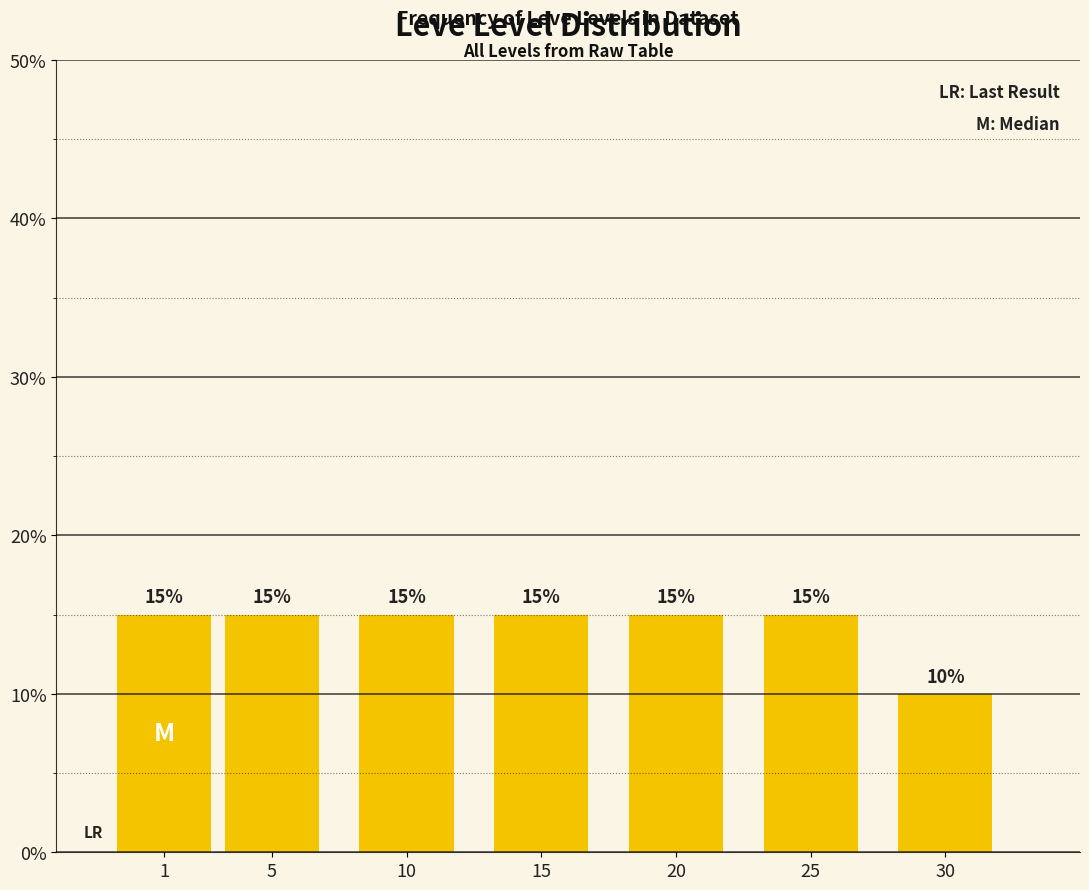

Reading right to left, list all the values displayed in this chart.

10	15	15	15	15	15	15